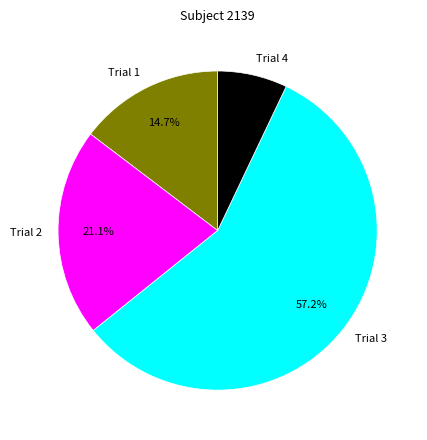

The Trial 2 slice represents 32% of the pie. True or false?

False